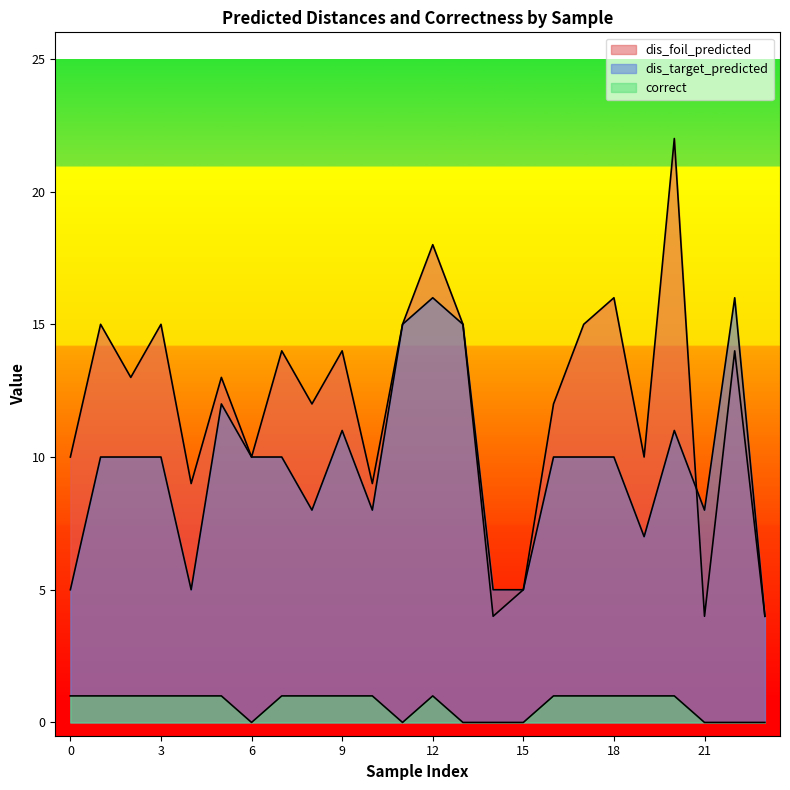

Which series has the widest spread of values?

dis_foil_predicted